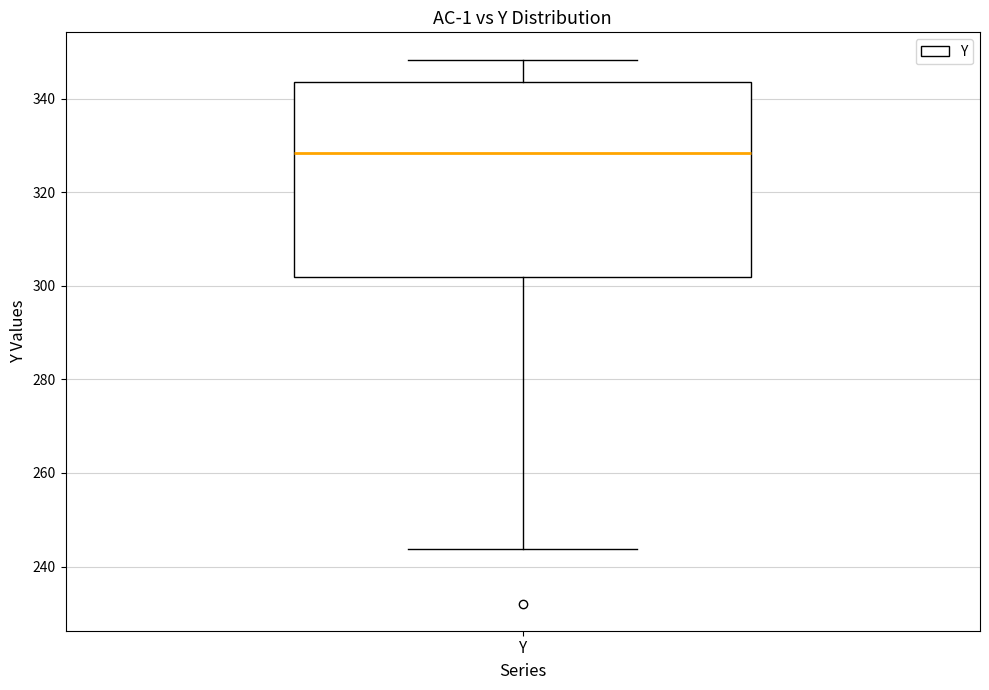

Where is the lower edge of the box for Y on the y-axis? The values are not printed on the chart, so give them approximately, as read against the axis.

302